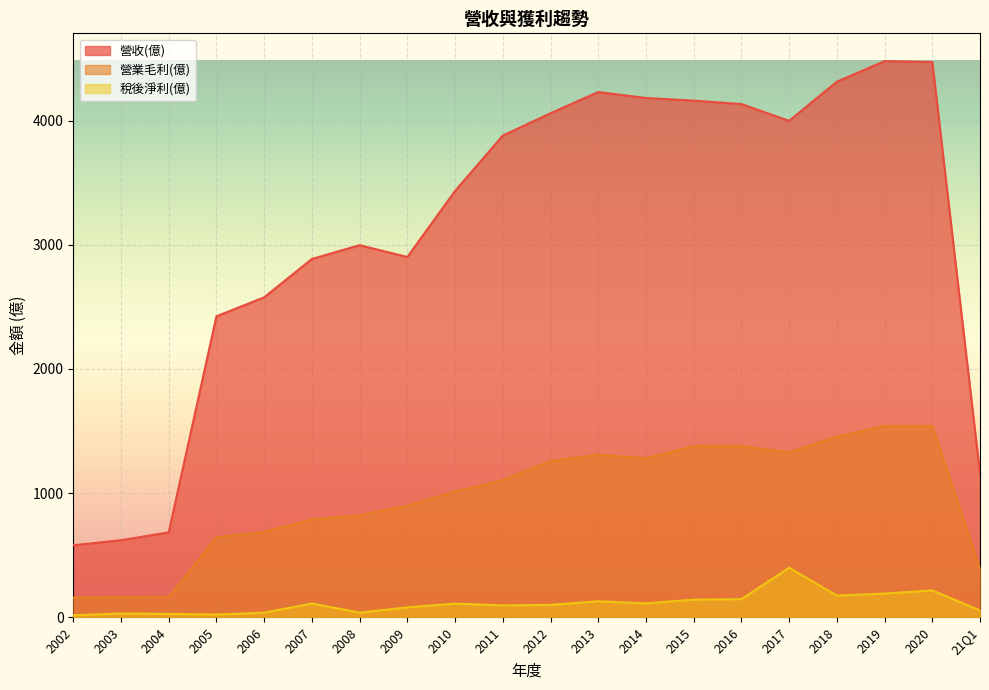

At how many categories does at least one series exceed 4383?

2